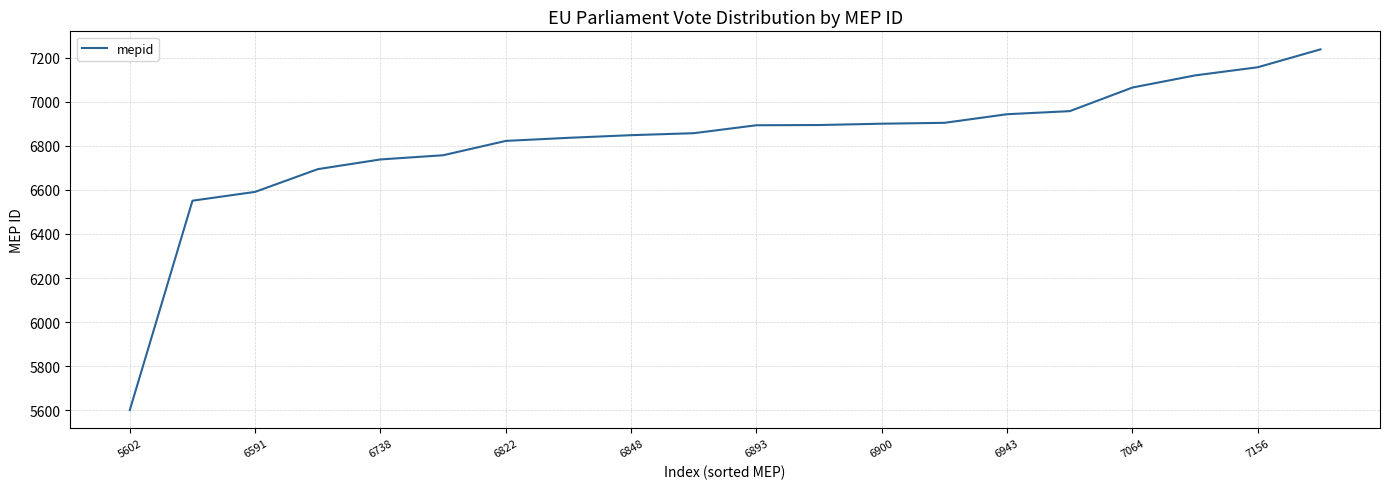

Does the chart have visible grid lines?

Yes